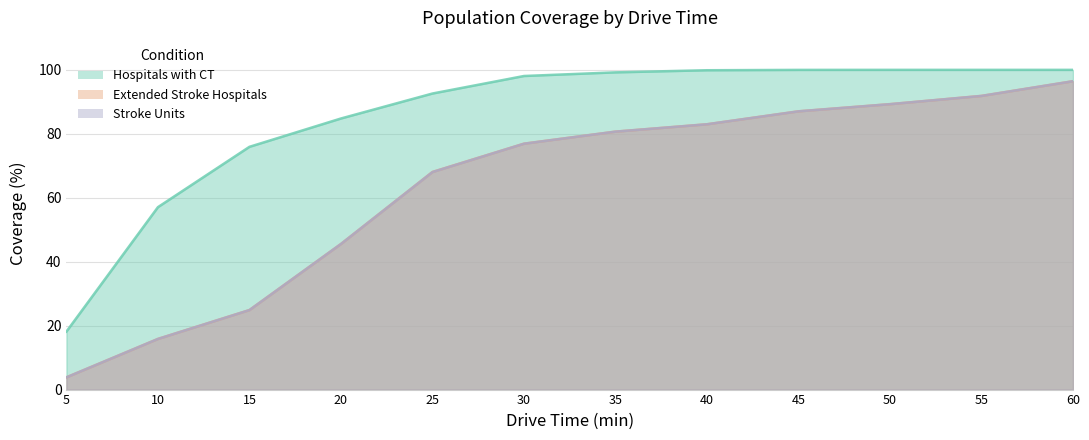

Which category has the lowest value in the Stroke Units series?

5